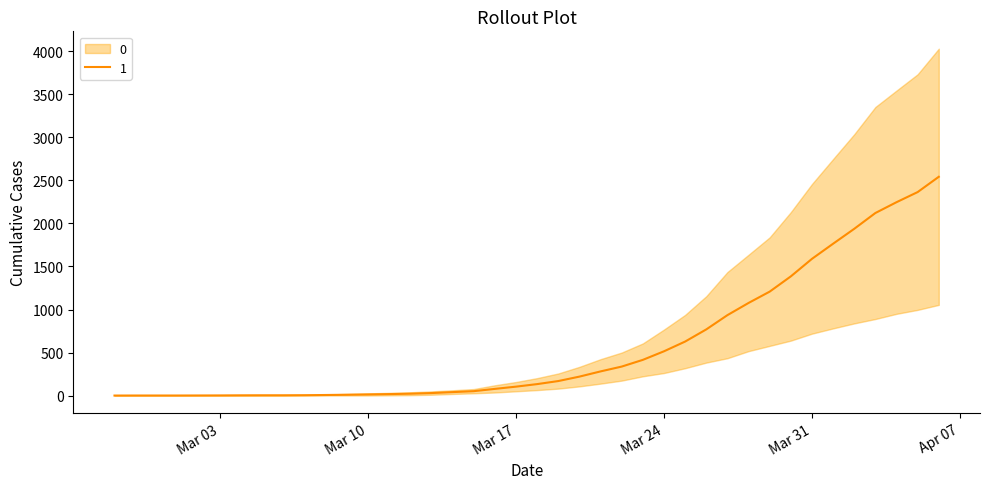

Reading left to right, what are all the values shown in this chart?

1.5	2.0	2.0	2.0	2.5	3.0	4.0	4.5	4.5	5.5	8.0	11.0	14.5	18.5	23.0	30.5	41.5	52.5	79.0	105.0	134.5	170.0	221.5	282.0	338.0	416.0	515.5	628.5	769.5	935.0	1076.5	1208.0	1385.0	1588.5	1764.0	1937.0	2120.5	2246.0	2363.5	2541.0